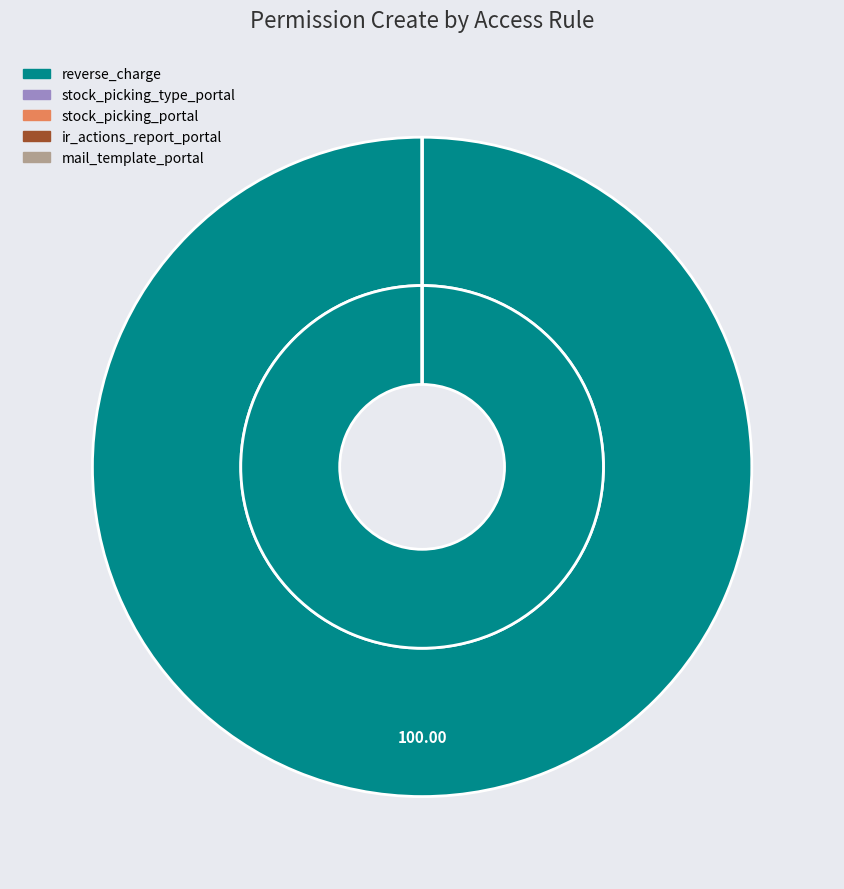

To the nearest percent, what is the difference between the largest and smallest slice percentages?

100%